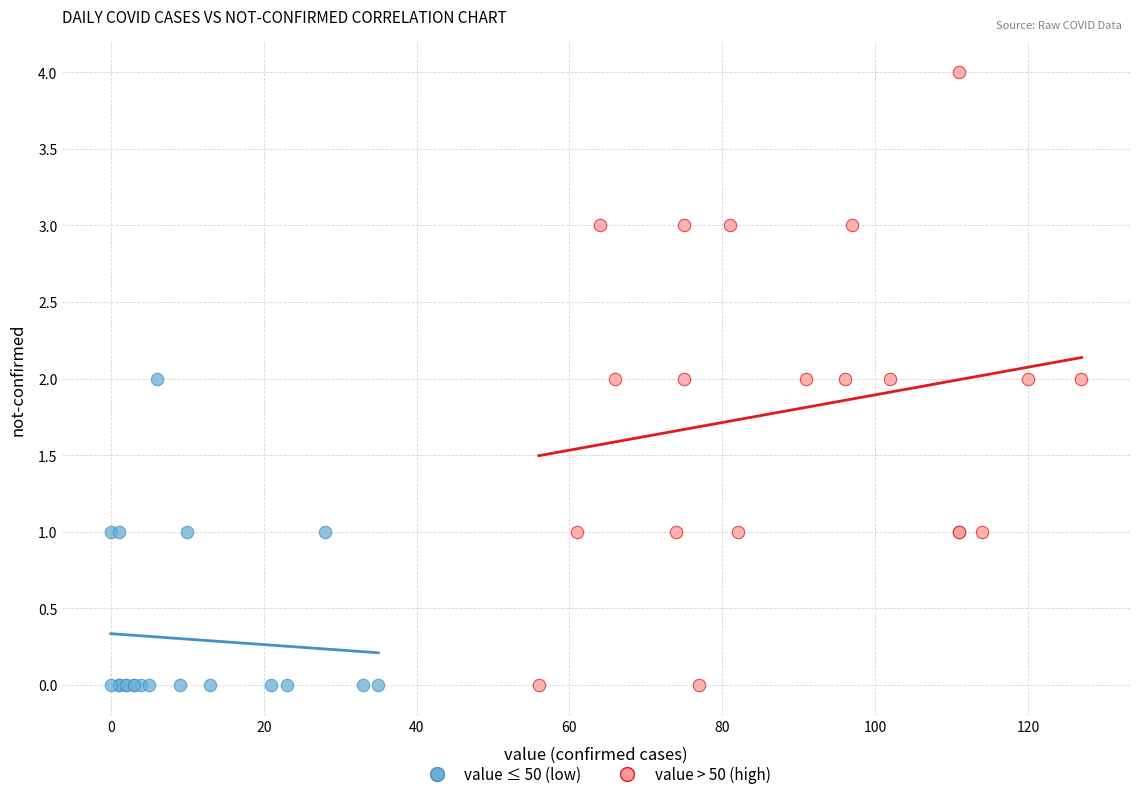

Which series reaches the maximum Y coordinate?

value > 50 (high)